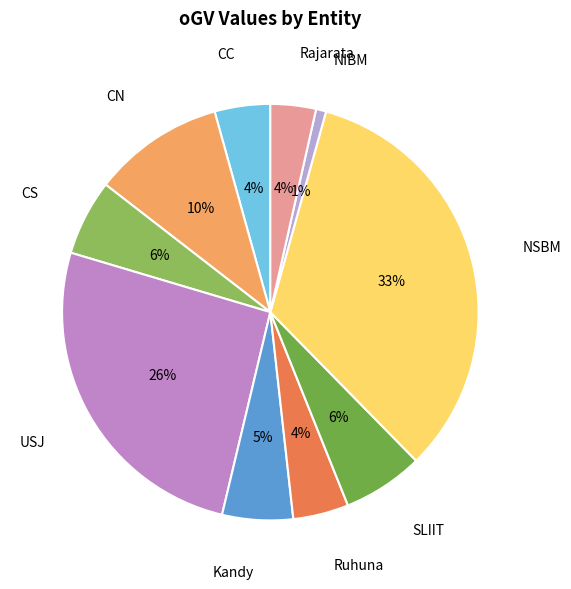

To the nearest percent, what percentage of the pie is CC?

4%